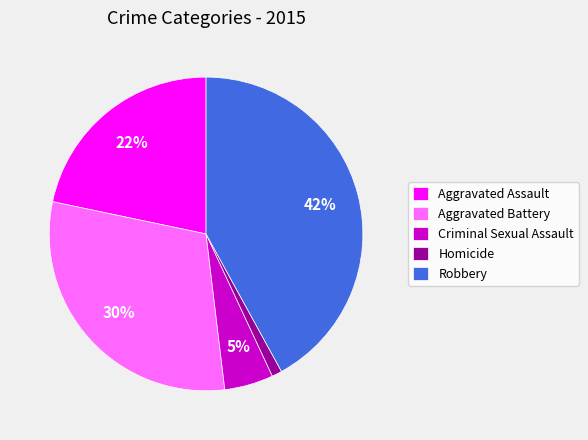

To the nearest percent, what portion does Aggravated Assault represent?

22%